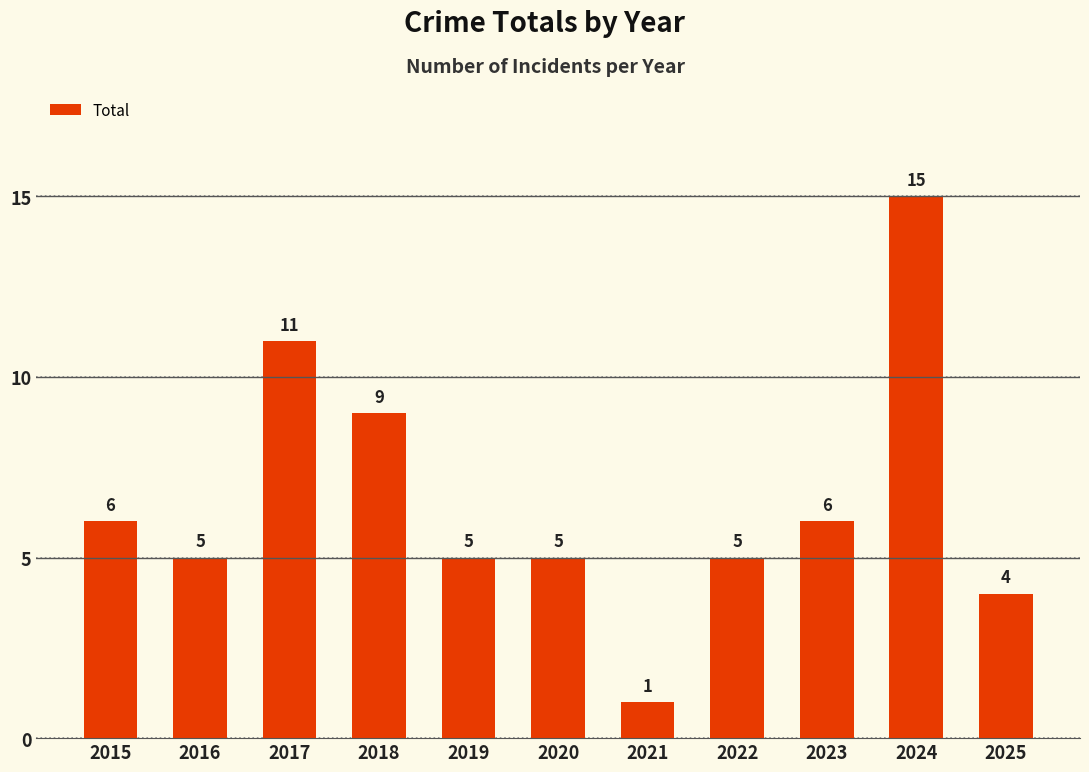

How many data points does each series have?

11